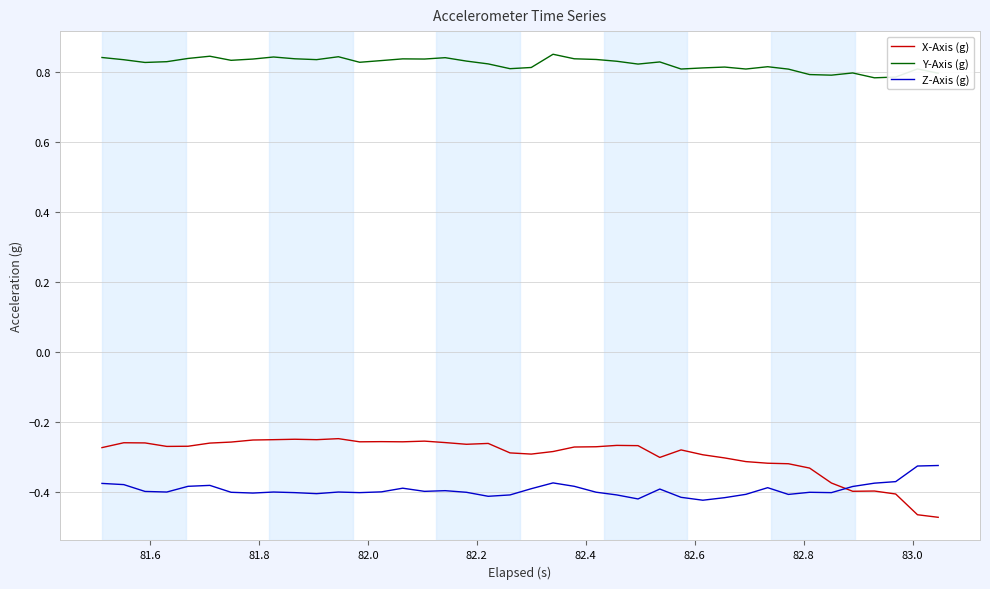

List the series in order of their peak value, highest first.

Y-Axis (g), X-Axis (g), Z-Axis (g)